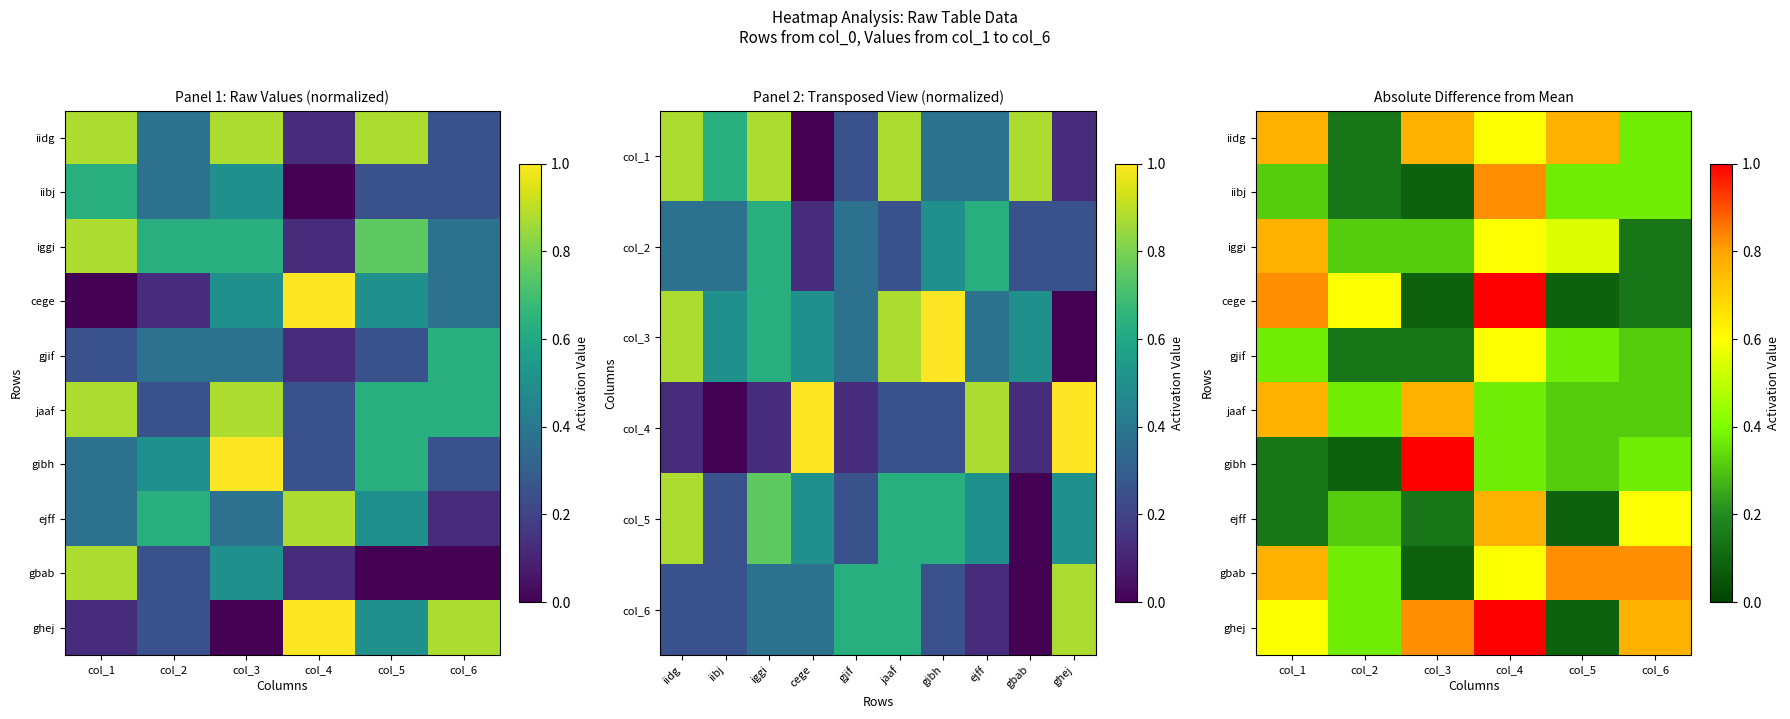

Rank the series by their maximum value, from lowest to highest.

gjif, iidg, iggi, jaaf, ejff, iibj, gbab, cege, gibh, ghej